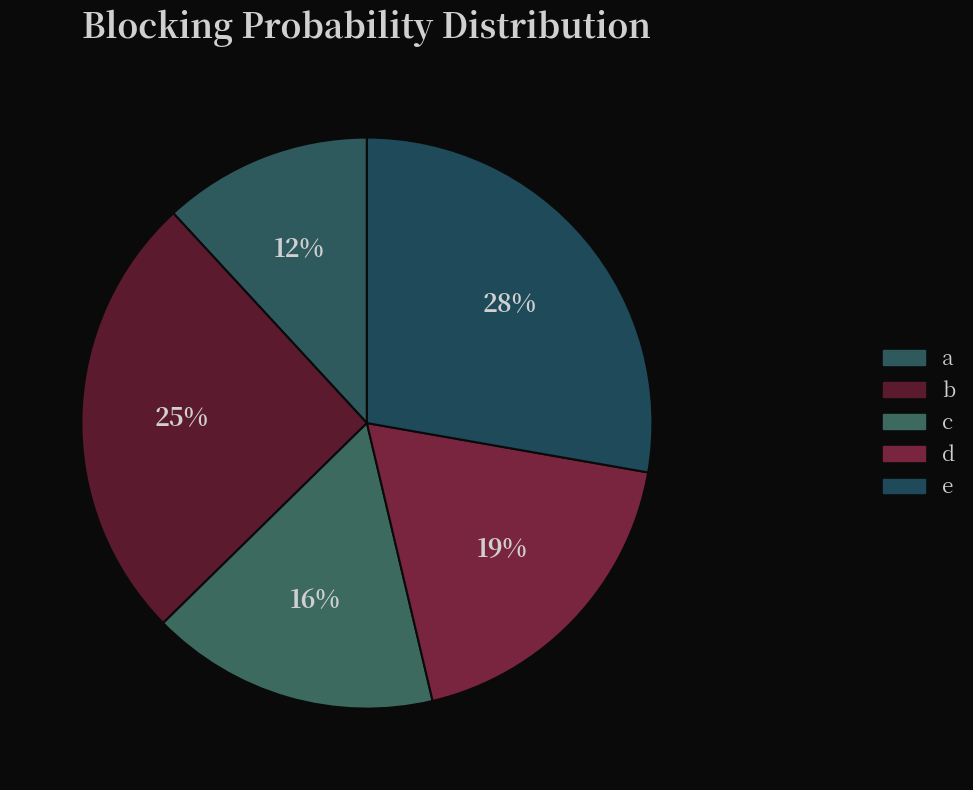

To the nearest percent, what percentage of the pie is d?

19%